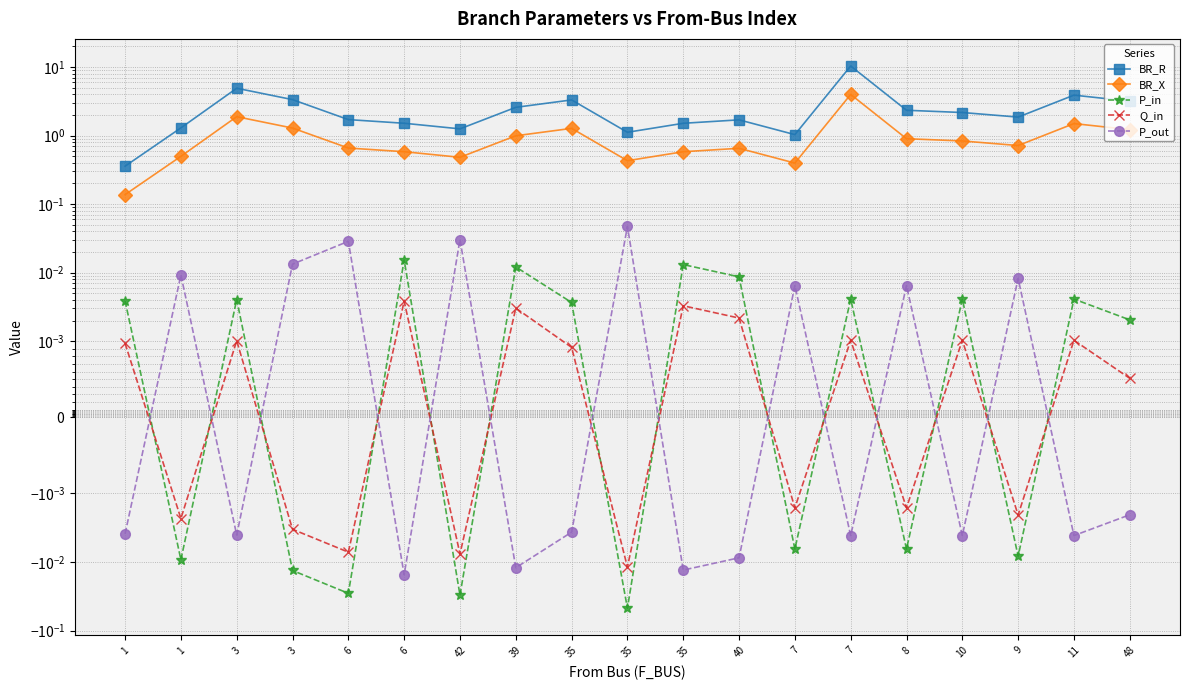

True or false: BR_X has more than 0 points higher than both neighbors.

True